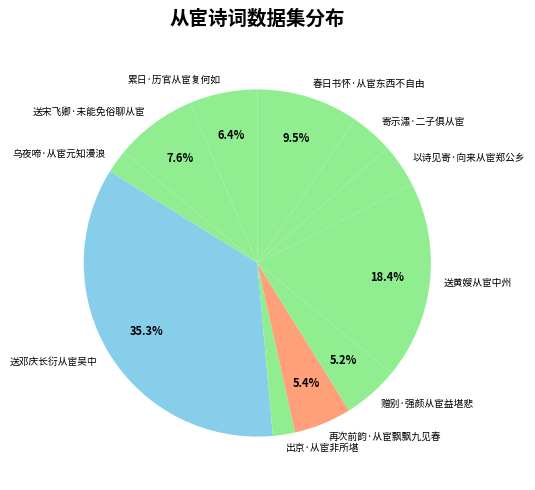

To the nearest percent, what is the combined percentage of 送黄嫂从宦中州 and 寄示潚·二子俱从宦?

22%